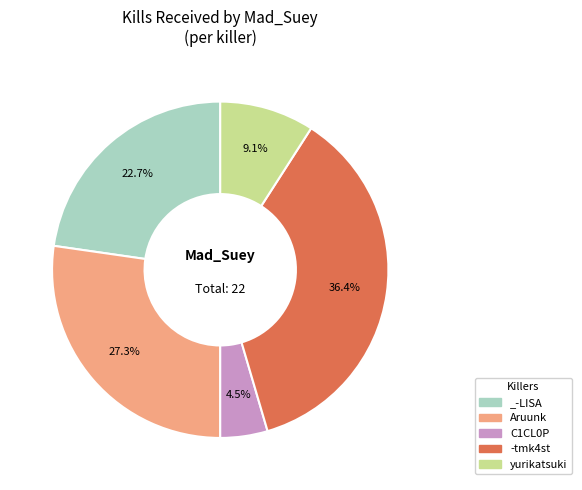

How much of the chart is everything except Aruunk?

72.7%